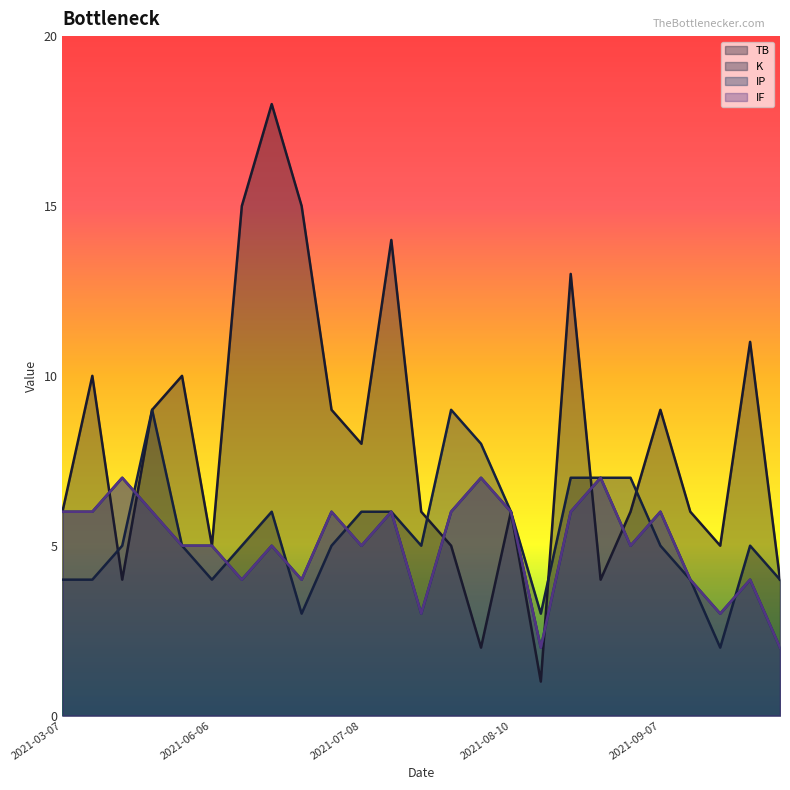

The K series shows 6 at 2021-07-08. True or false?

True